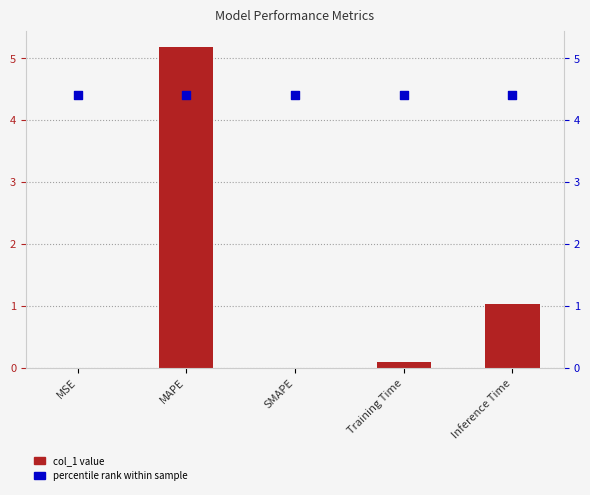

Which series has the largest total across all categories?

percentile rank